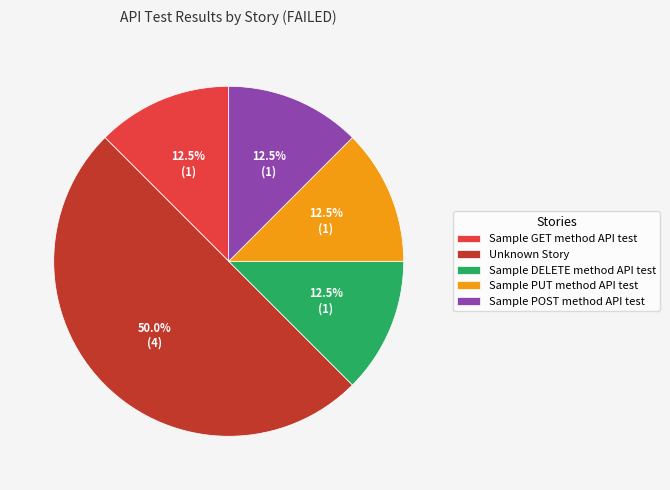

What is the ratio of the value at Sample DELETE method API test to the value at Sample PUT method API test?

1.0